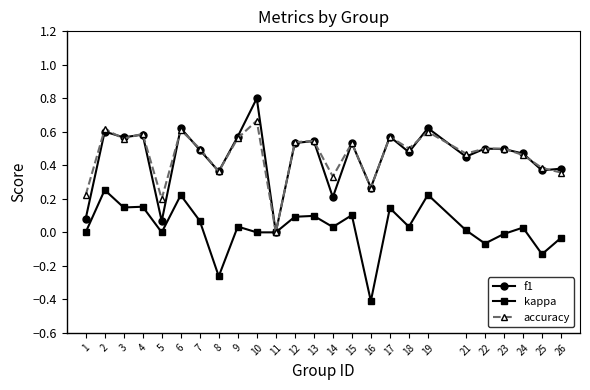

Where is the first local maximum for accuracy?

2